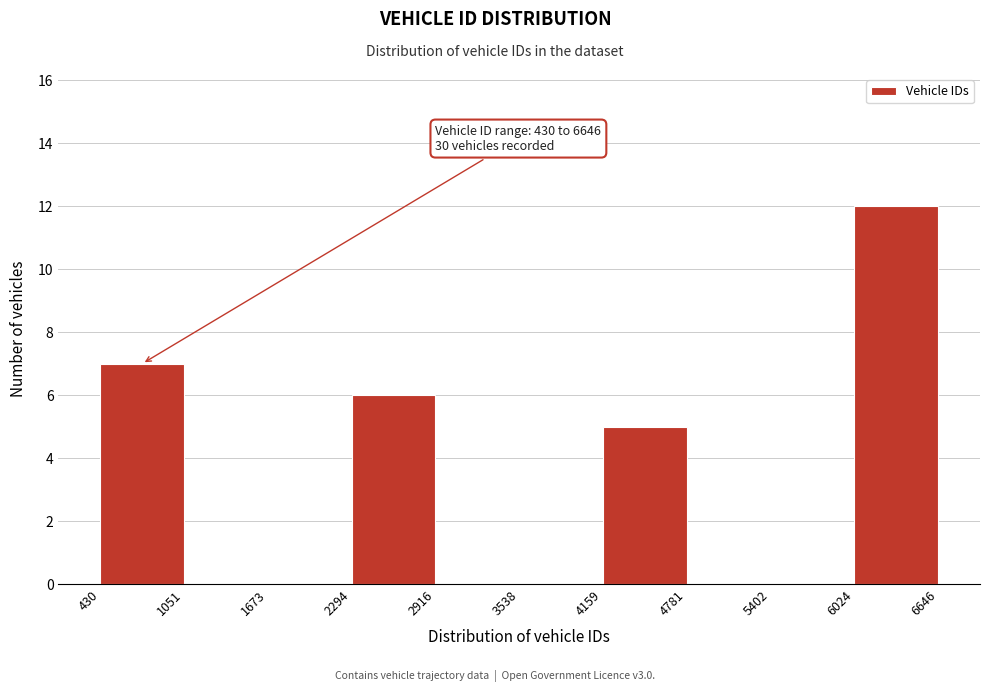

Which range on the x-axis has the tallest bar?

6024 to 6646